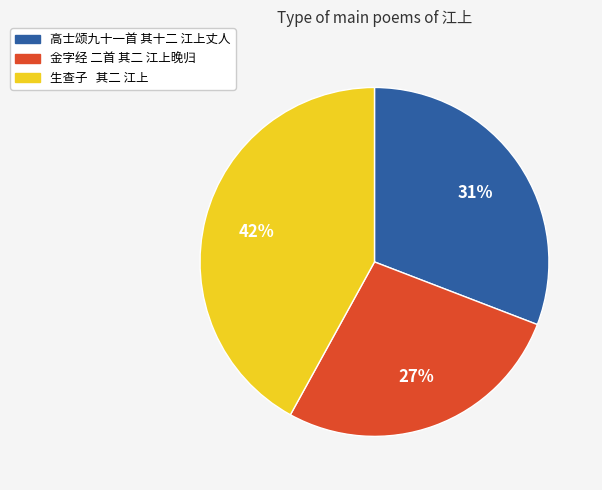

How many slices are in this pie chart?

3